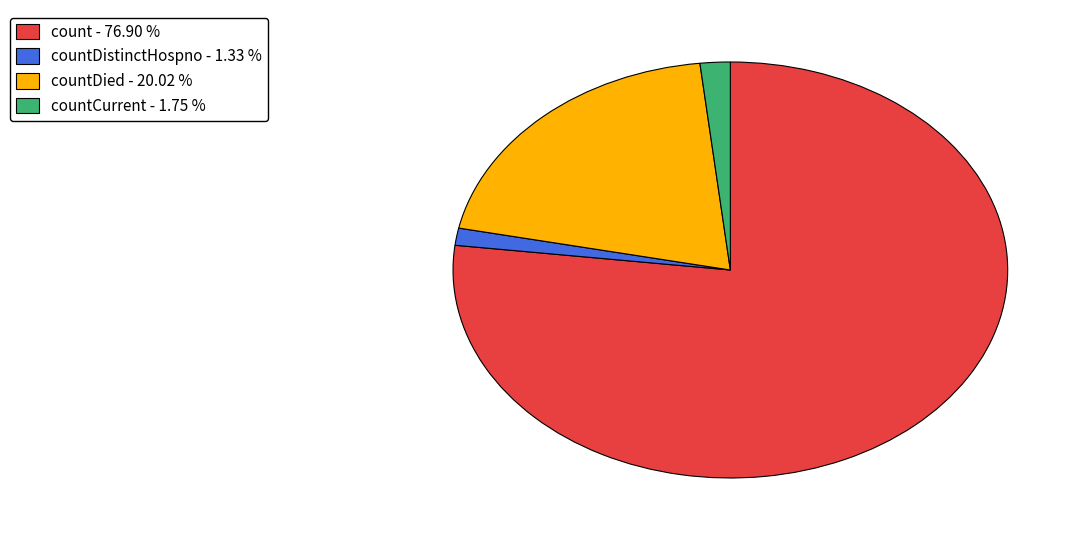

Is there a majority slice in this chart?

Yes